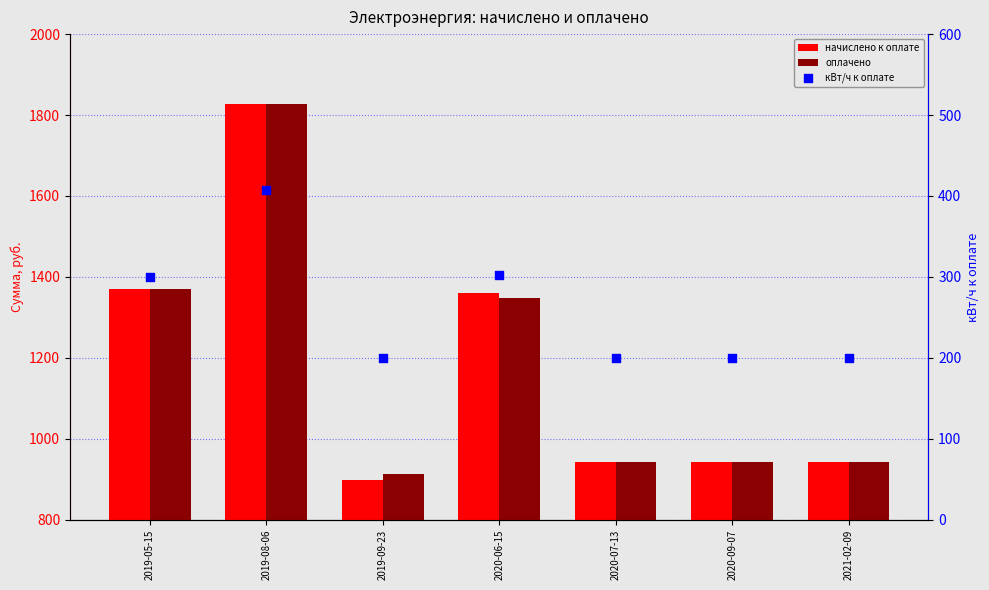

Is the value of начислено к оплате at 2020-06-15 greater than the value of кВт/ч к оплате at 2020-07-13?

Yes